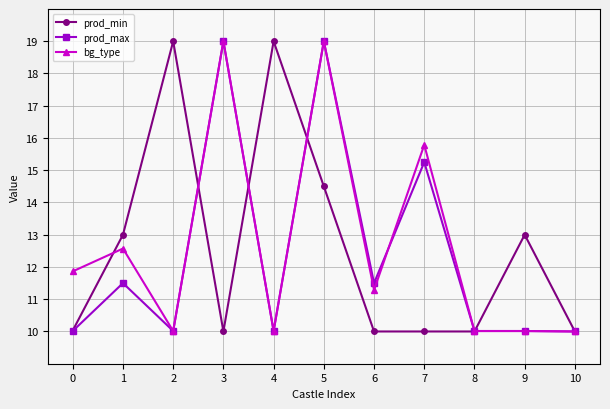

How many lines are shown in the chart?

3